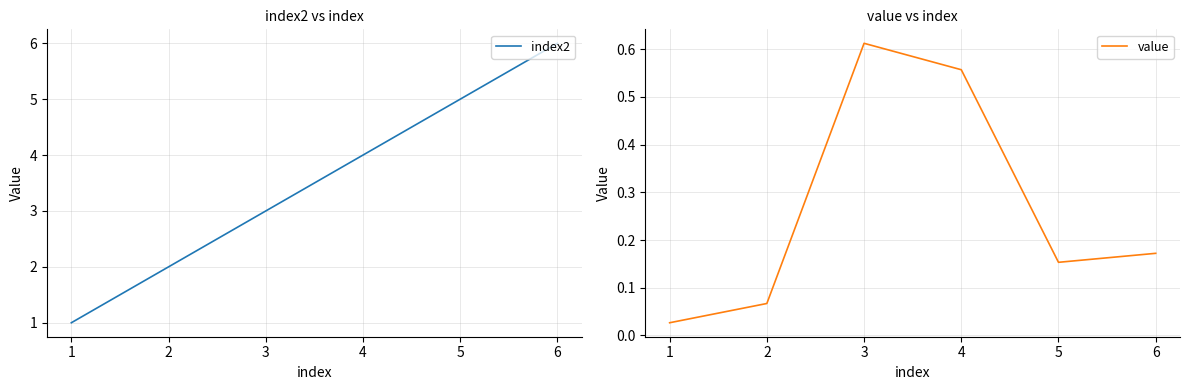

What is the approximate value of index2 at 1?

1